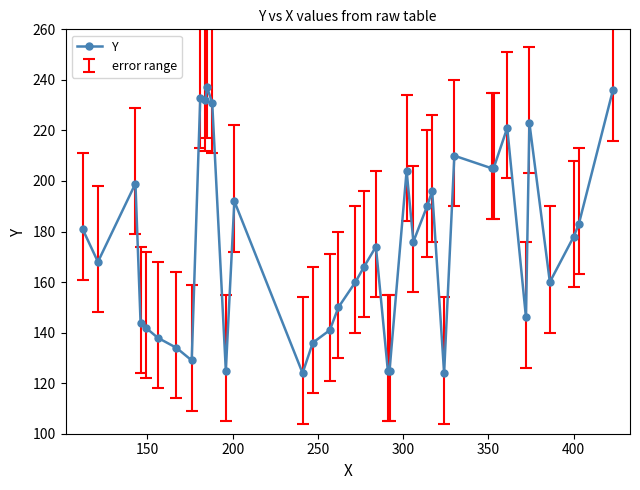

What is the difference between the maximum and minimum values?

113